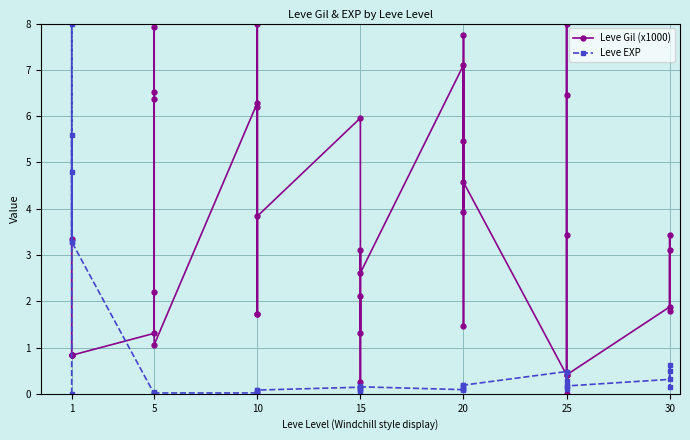

Does the chart display data point markers on the line(s)?

Yes